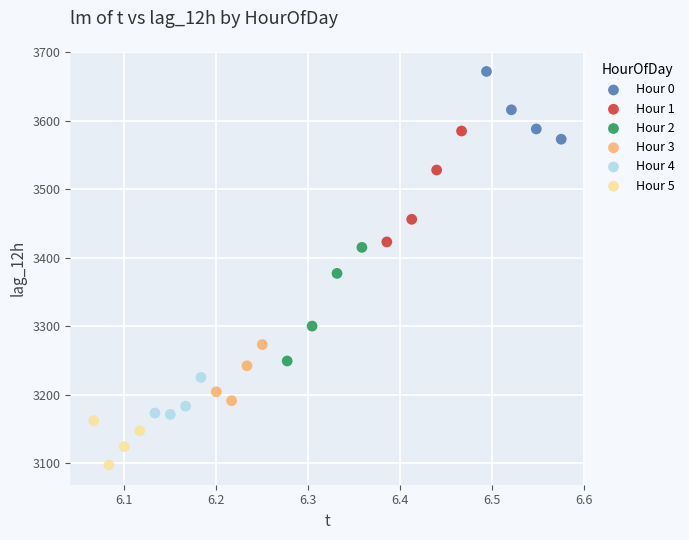

Which series has the widest spread of Y values?

Hour 2